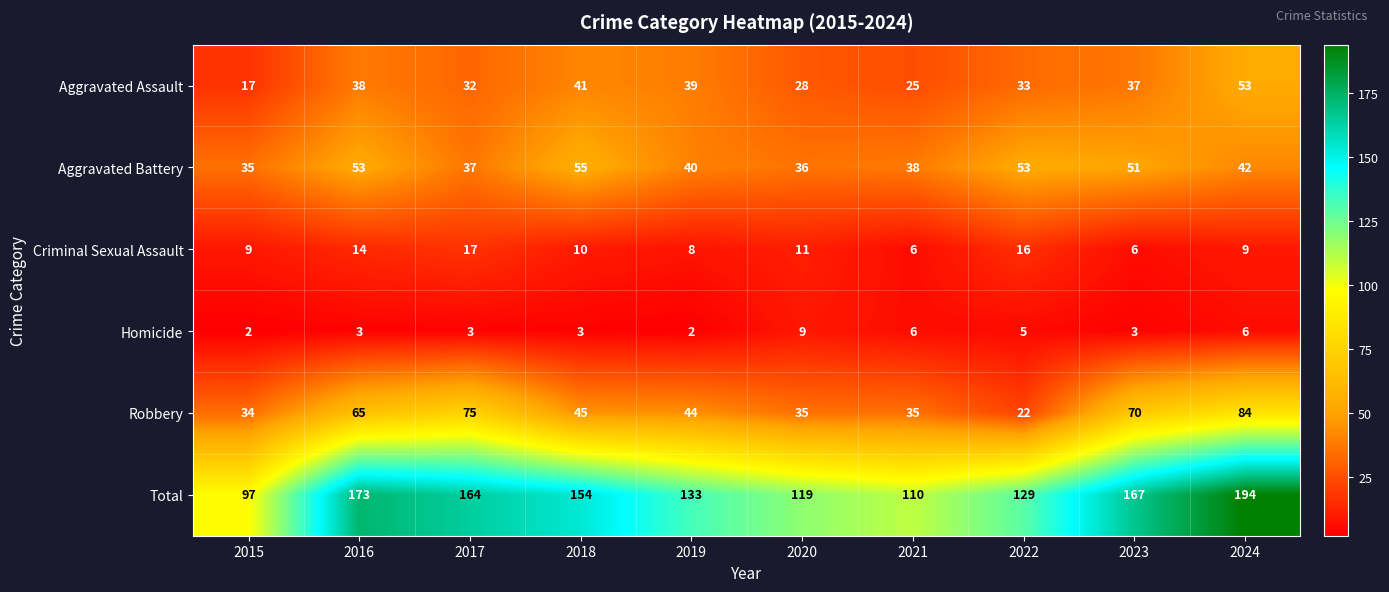

What is the average value of the Aggravated Assault series?

34